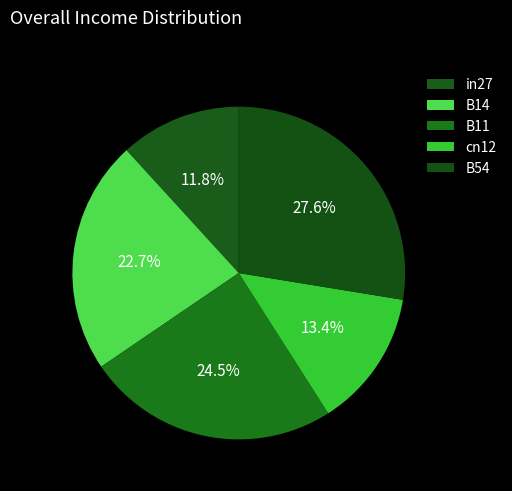

Count the number of slices in the pie.

5